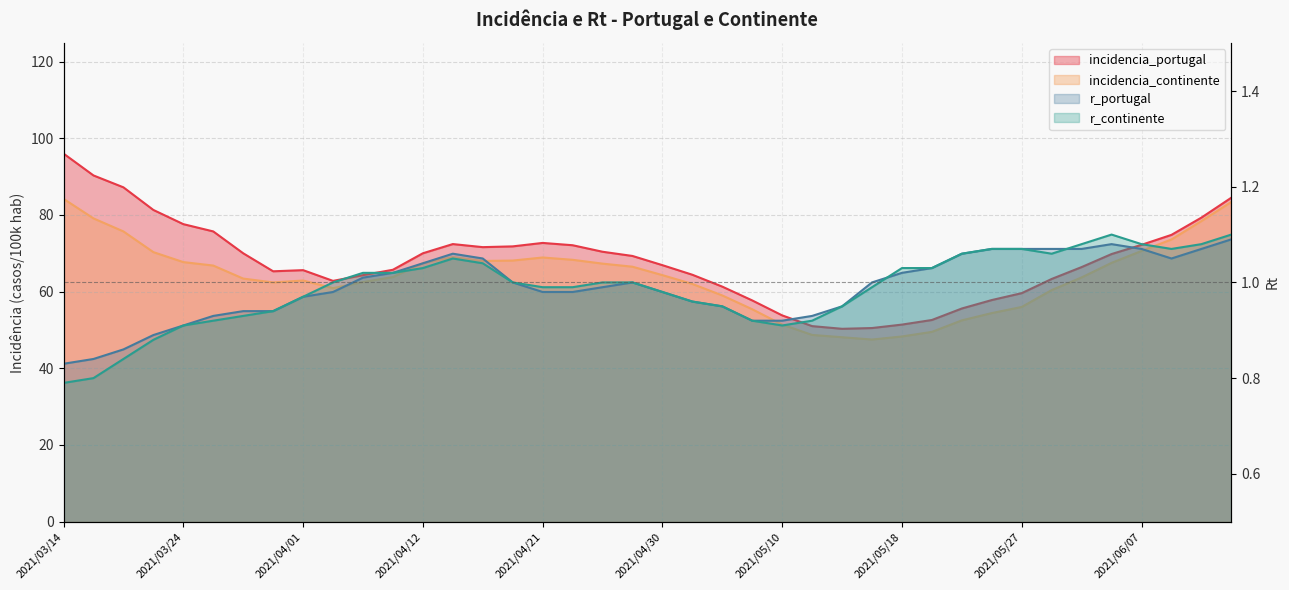

What is the sum of all incidencia_continente values?

2557.9